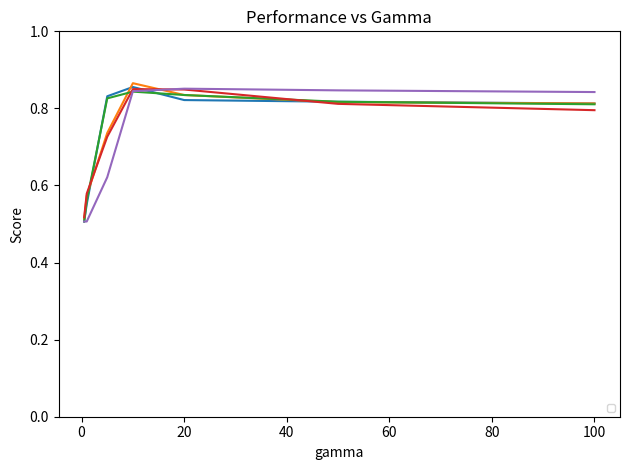

What is the total value across all series at 50.0?

4.1